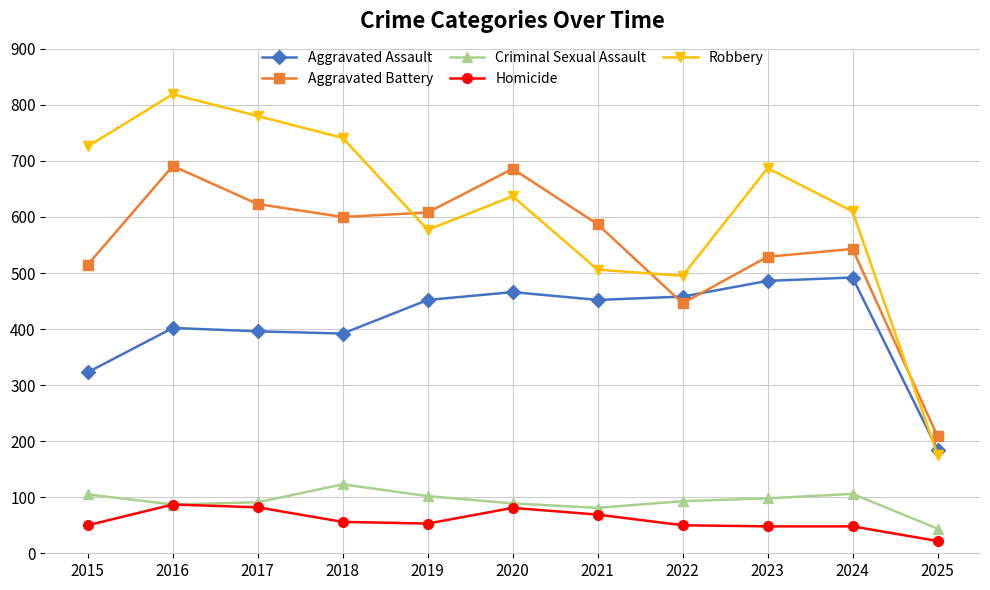

How many times do Aggravated Assault and Robbery cross each other?

1